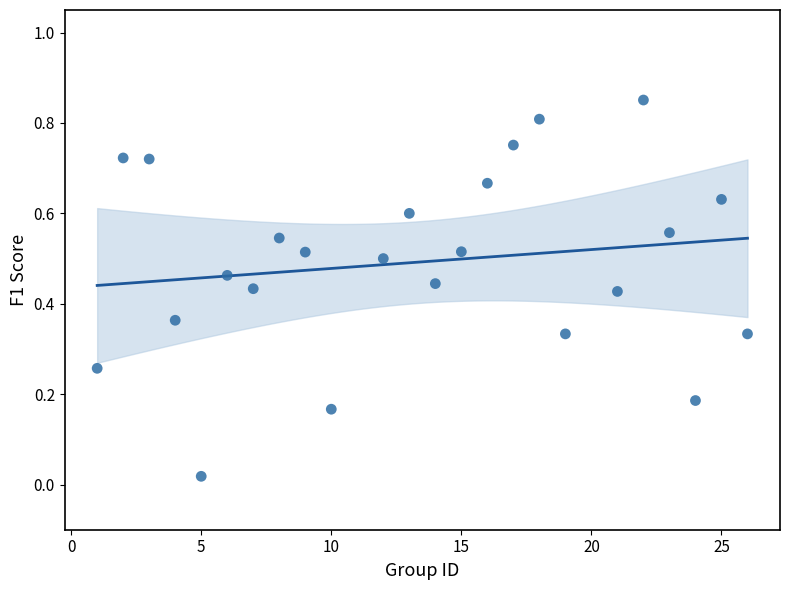

What is the range of X values (max minus min)?

25.0